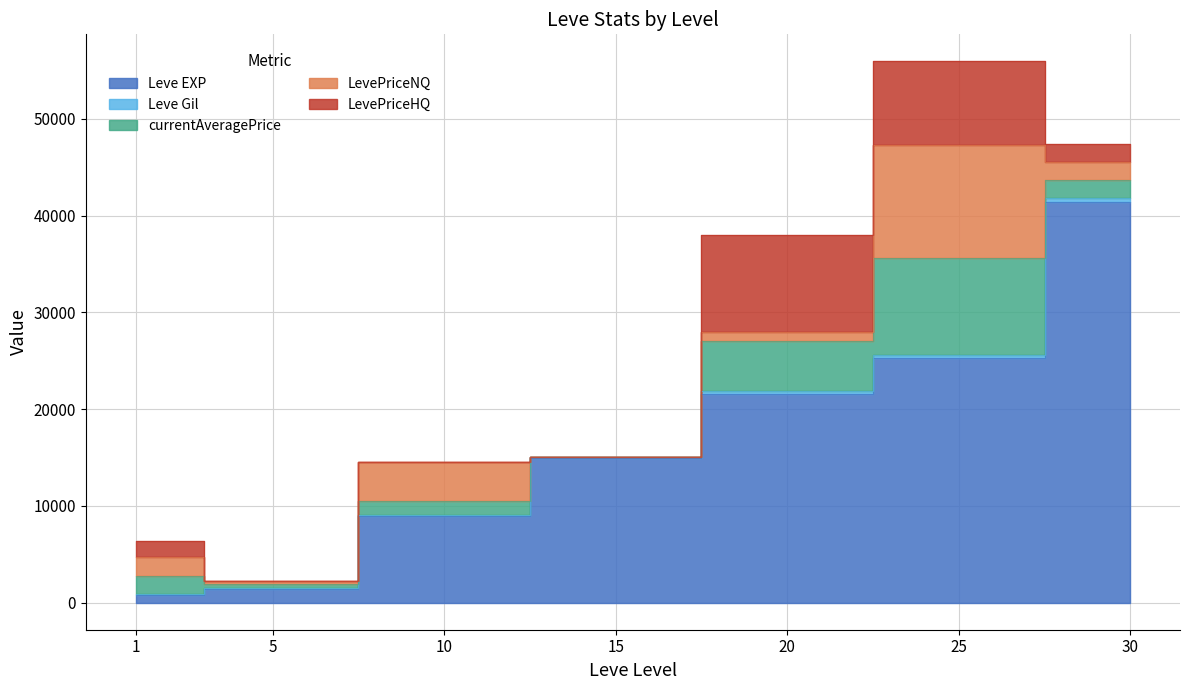

Reading left to right, extract all data points from this chart.

Leve EXP: 1=800	5=1420	10=8930	15=14920	20=21600	25=25250	30=41410
Leve Gil: 1=113	5=140	10=169	15=172	20=281	25=326	30=372
currentAveragePrice: 1=1812	5=352	10=1366	15=0	20=5163	25=10070	30=1866
LevePriceNQ: 1=2003	5=353	10=4097	15=0	20=975	25=11652	30=1858
LevePriceHQ: 1=1648	5=0	10=0	15=0	20=10000	25=8645	30=1890